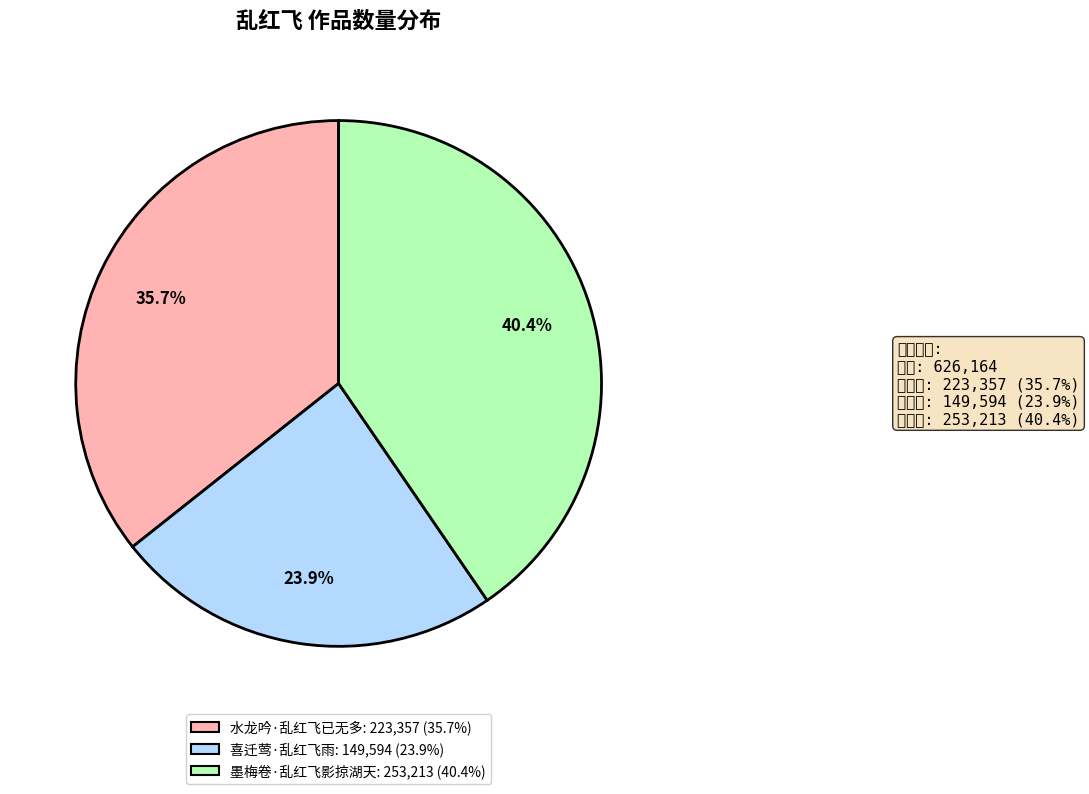

How many slices are in this pie chart?

3